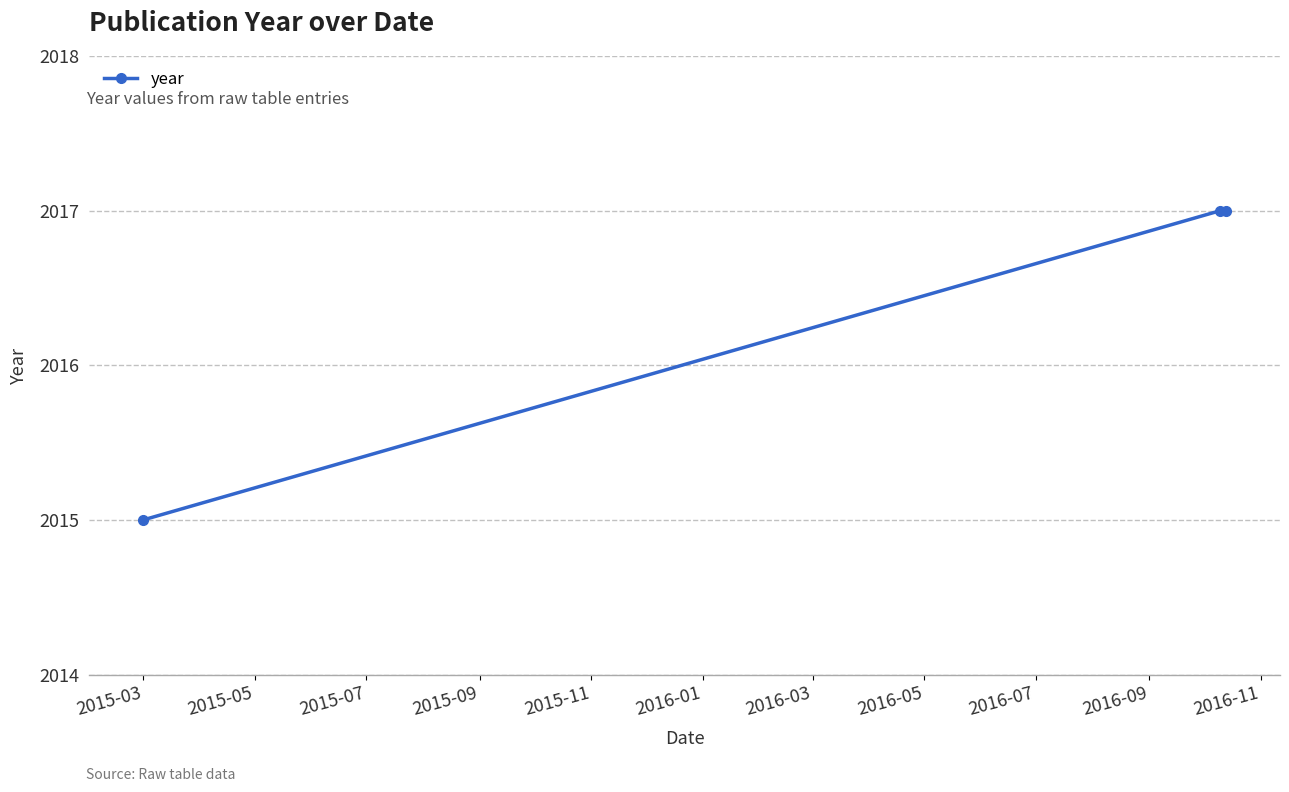

What is the value of the 3rd point from the left?

2017